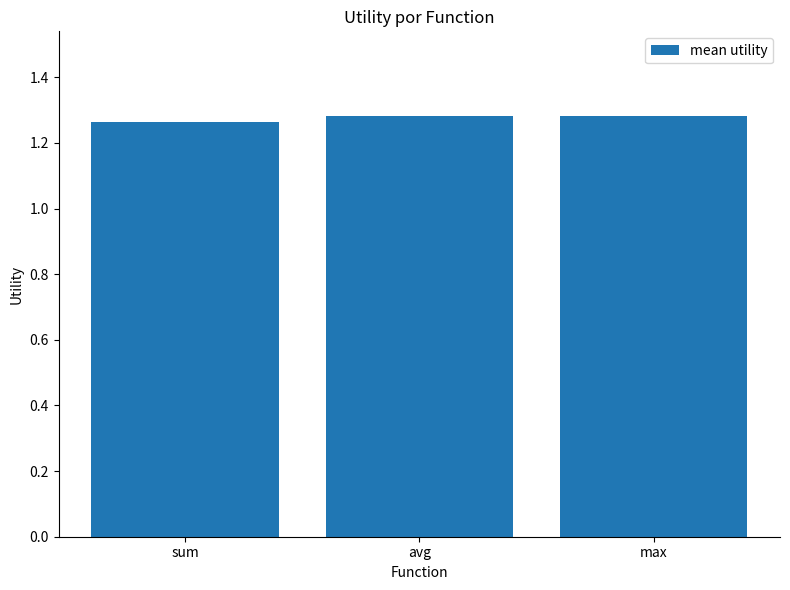

The value at avg is 0.3. True or false?

False